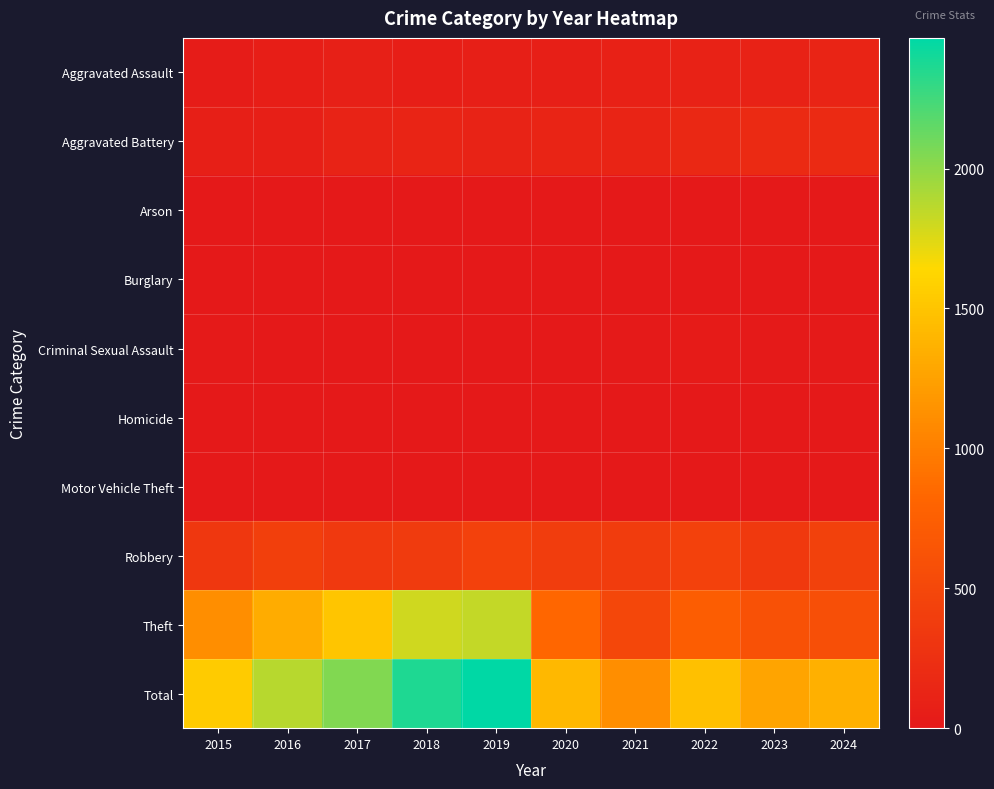

Reading left to right, transcribe all the data shown in this chart.

Aggravated Assault: 2015=34	2016=58	2017=79	2018=60	2019=72	2020=75	2021=92	2022=100	2023=99	2024=121
Aggravated Battery: 2015=68	2016=70	2017=112	2018=120	2019=110	2020=121	2021=122	2022=172	2023=187	2024=188
Arson: 2015=3	2016=0	2017=0	2018=1	2019=1	2020=1	2021=2	2022=3	2023=1	2024=1
Burglary: 2015=0	2016=0	2017=2	2018=0	2019=1	2020=0	2021=1	2022=0	2023=0	2024=1
Criminal Sexual Assault: 2015=10	2016=8	2017=5	2018=9	2019=5	2020=2	2021=10	2022=20	2023=16	2024=19
Homicide: 2015=0	2016=1	2017=1	2018=1	2019=1	2020=2	2021=4	2022=6	2023=2	2024=3
Motor Vehicle Theft: 2015=1	2016=4	2017=2	2018=1	2019=0	2020=2	2021=1	2022=2	2023=6	2024=2
Robbery: 2015=320	2016=408	2017=345	2018=371	2019=441	2020=393	2021=385	2022=434	2023=355	2024=429
Theft: 2015=1109	2016=1324	2017=1505	2018=1801	2019=1836	2020=820	2021=498	2022=737	2023=602	2024=587
Total: 2015=1545	2016=1873	2017=2051	2018=2364	2019=2467	2020=1416	2021=1115	2022=1474	2023=1268	2024=1351